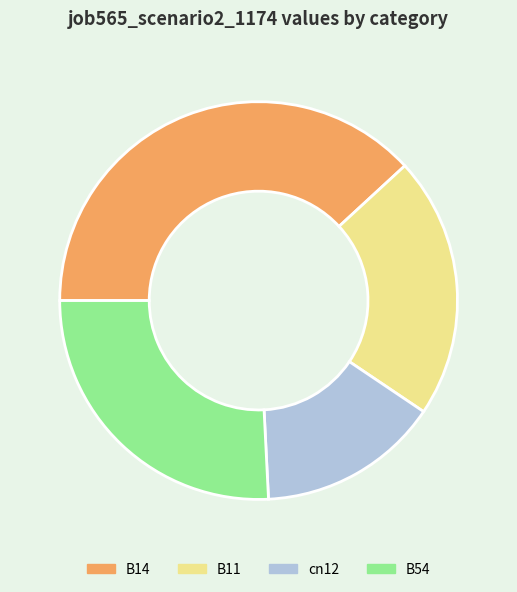

How many segments does this pie chart have?

4